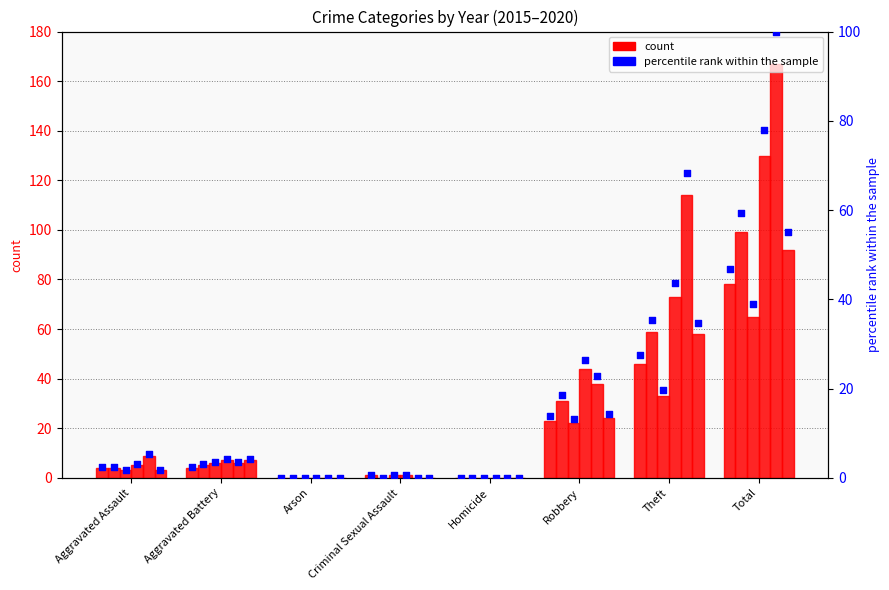

Approximately how many times larger is the value at Total compared to Aggravated Assault?

19.5